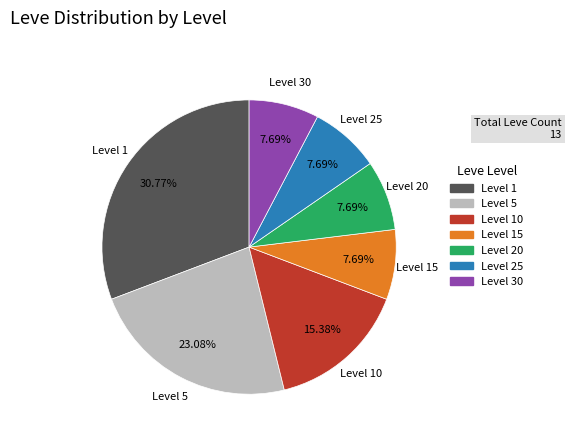

Is there a majority slice in this chart?

No